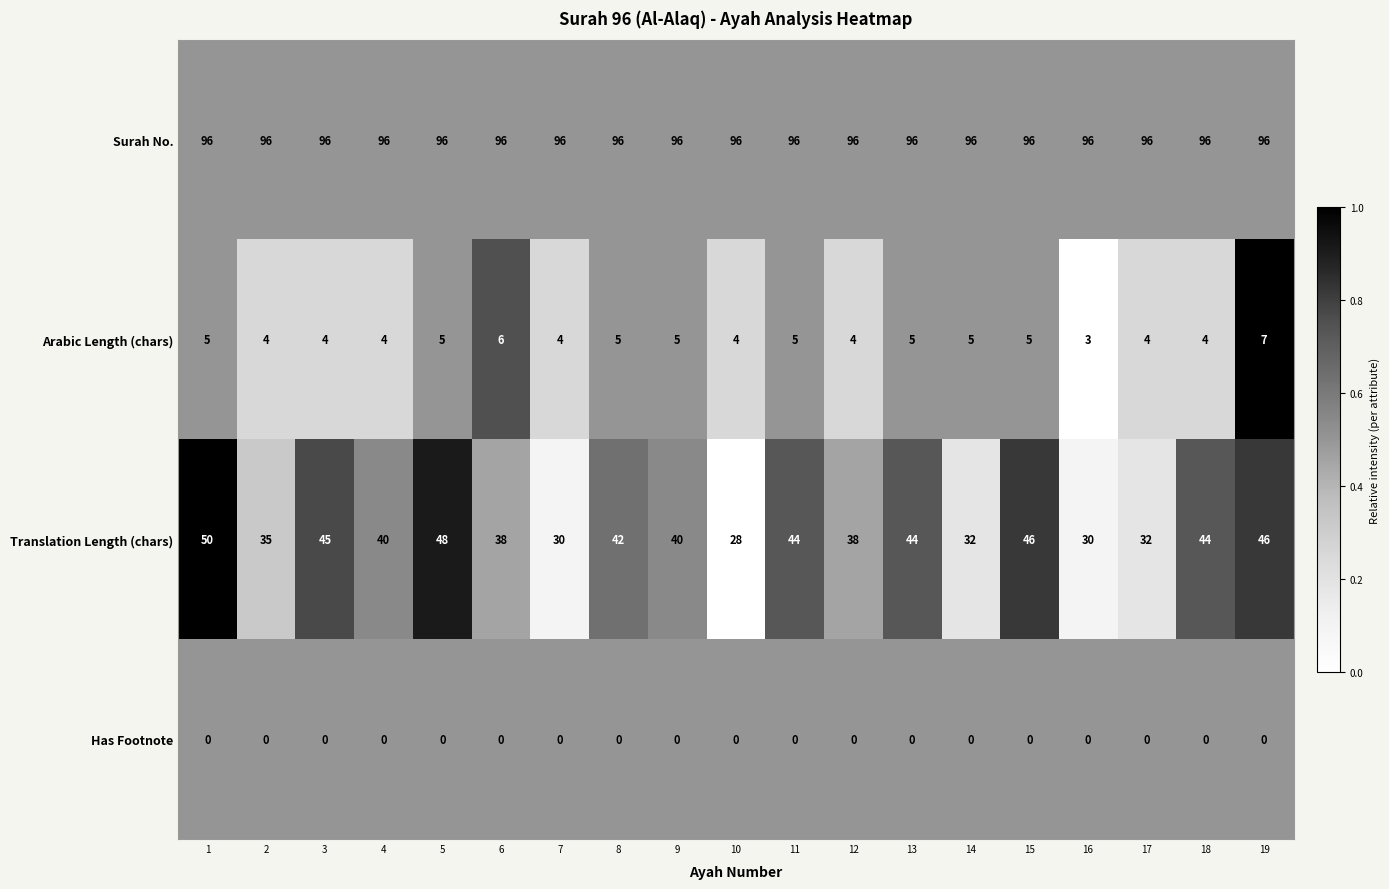

What is the highest value of the Arabic Length (chars) series?

7